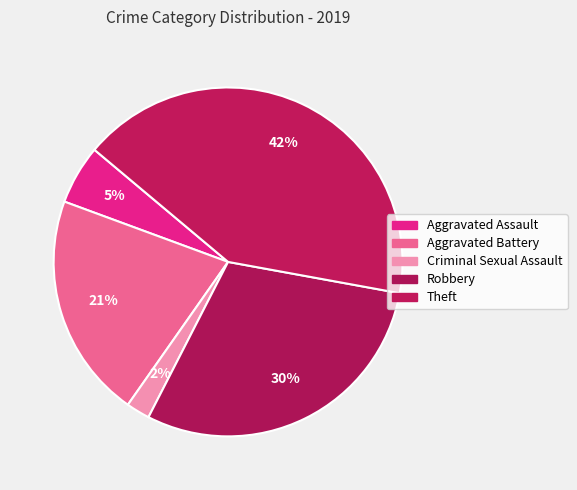

What percentage is NOT represented by Robbery?

70.3%